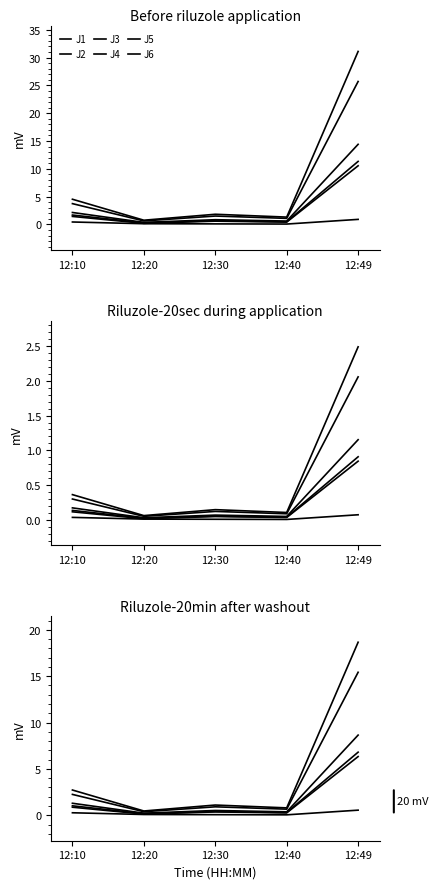

What is the difference between the highest and lowest values at 12:40?

0.8